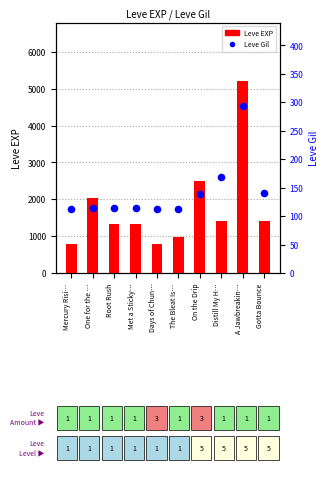

Which series reaches the minimum Y coordinate?

Leve Gil